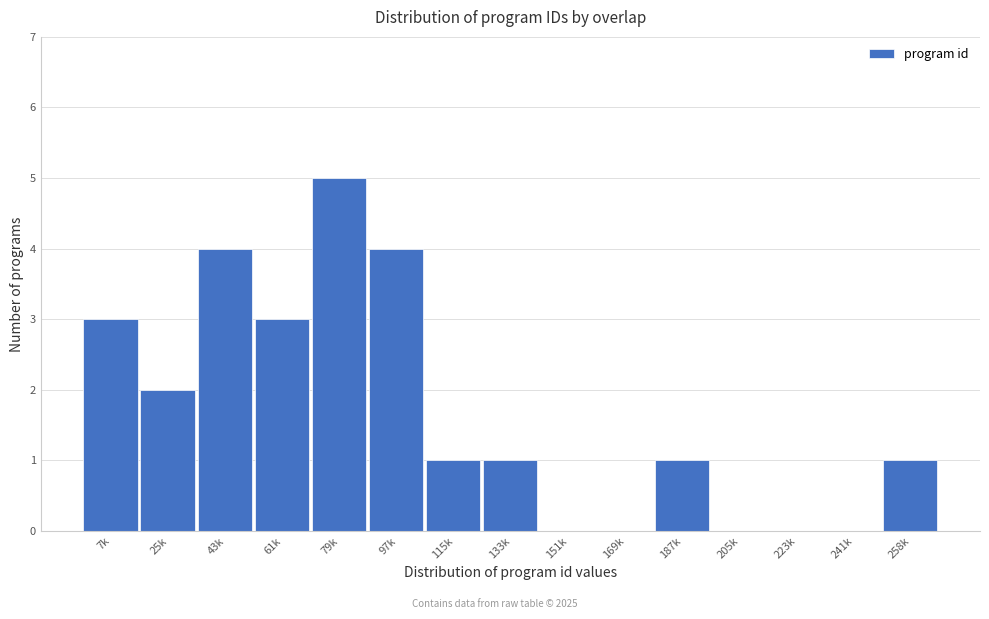

Reading right to left, what are all the values shown in this chart?

258k=1	241k=0	223k=0	205k=0	187k=1	169k=0	151k=0	133k=1	115k=1	97k=4	79k=5	61k=3	43k=4	25k=2	7k=3